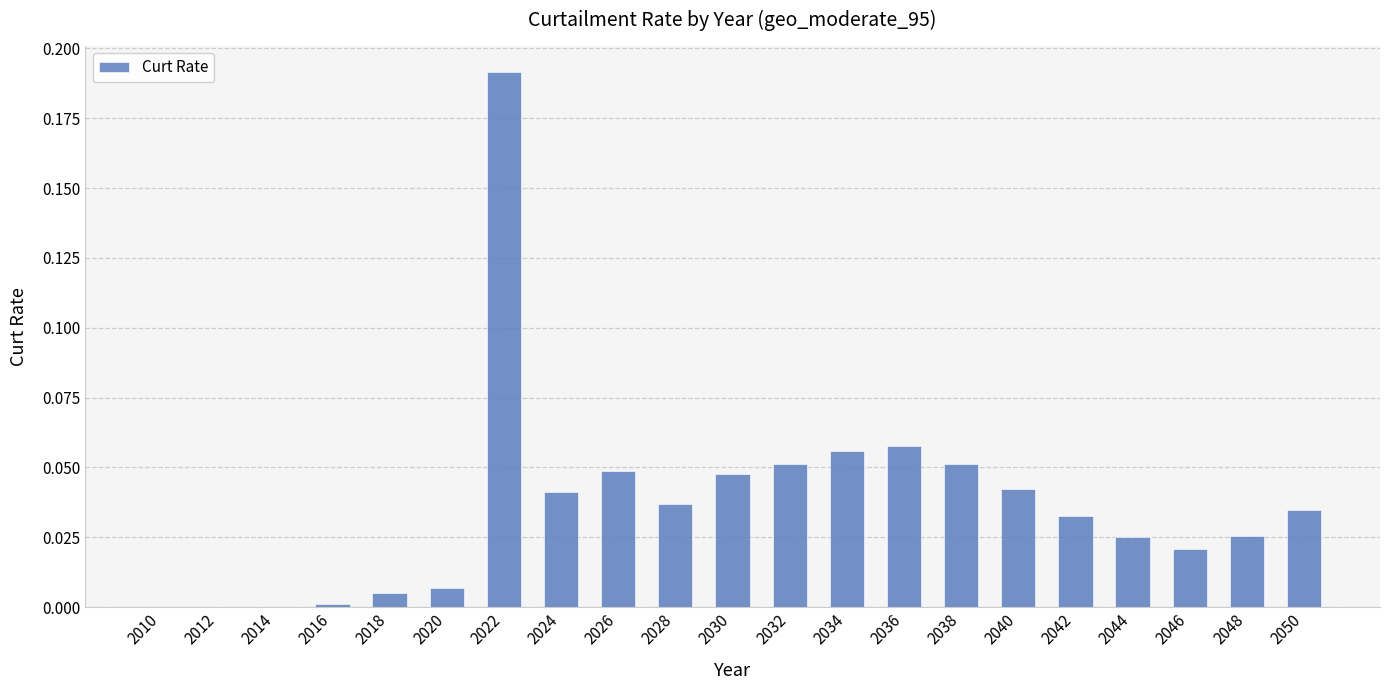

What is the sum of all values?

0.8